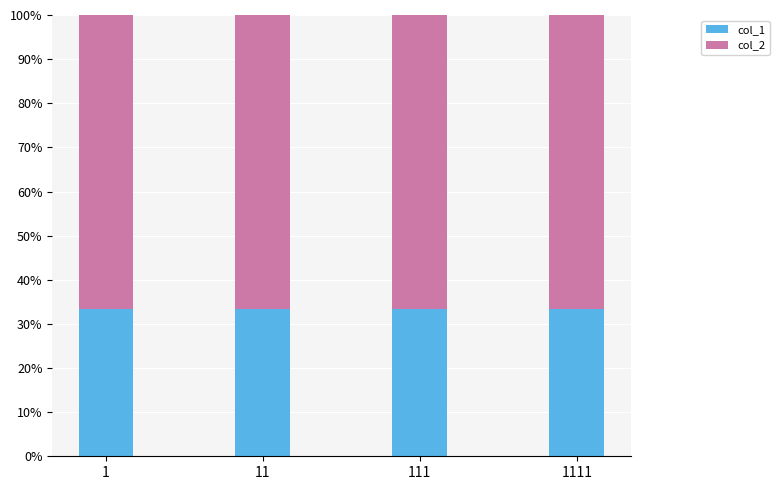

What is the average value of the col_1 series?

33.3